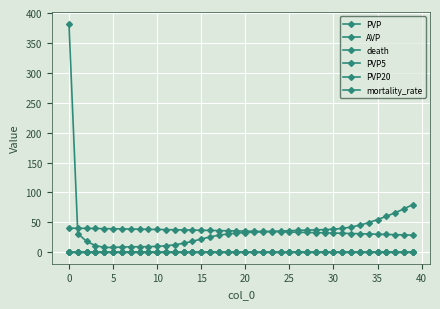

What is the maximum value shown in the chart?

382.1